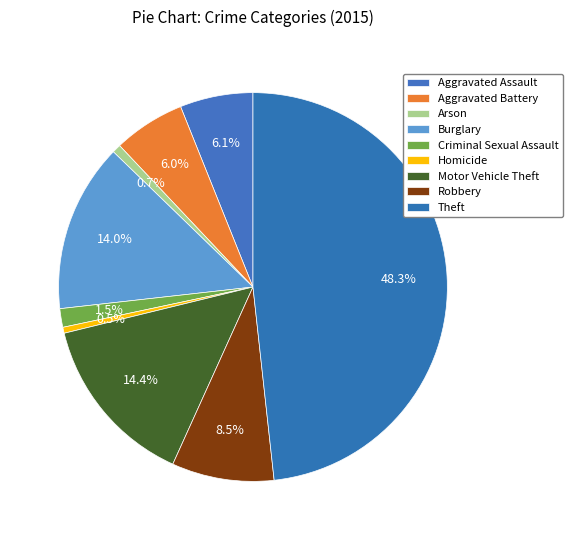

How many slices are in this pie chart?

9